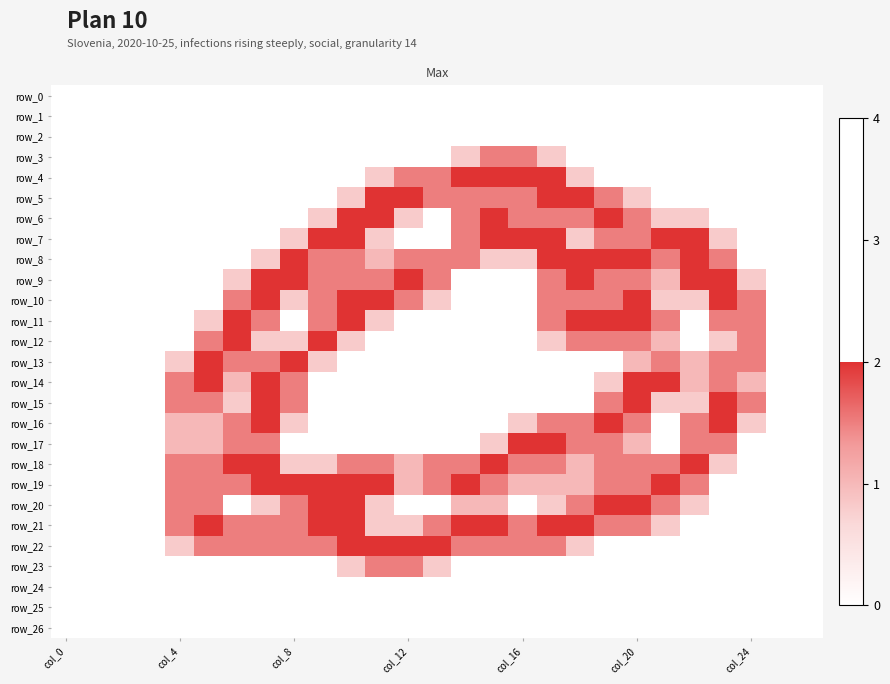

Reading left to right, extract all data points from this chart.

row_0: 0.0	0.0	0.0	0.0	0.0	0.0	0.0	0.0	0.0	0.0	0.0	0.0	0.0	0.0	0.0	0.0	0.0	0.0	0.0	0.0	0.0	0.0	0.0	0.0	0.0	0.0	0.0
row_1: 0.0	0.0	0.0	0.0	0.0	0.0	0.0	0.0	0.0	0.0	0.0	0.0	0.0	0.0	0.0	0.0	0.0	0.0	0.0	0.0	0.0	0.0	0.0	0.0	0.0	0.0	0.0
row_2: 0.0	0.0	0.0	0.0	0.0	0.0	0.0	0.0	0.0	0.0	0.0	0.0	0.0	0.0	0.0	0.0	0.0	0.0	0.0	0.0	0.0	0.0	0.0	0.0	0.0	0.0	0.0
row_3: 0.0	0.0	0.0	0.0	0.0	0.0	0.0	0.0	0.0	0.0	0.0	0.0	0.0	0.0	0.8	1.5	1.5	0.8	0.0	0.0	0.0	0.0	0.0	0.0	0.0	0.0	0.0
row_4: 0.0	0.0	0.0	0.0	0.0	0.0	0.0	0.0	0.0	0.0	0.0	0.8	1.5	1.5	2.0	2.0	2.0	2.0	0.8	0.0	0.0	0.0	0.0	0.0	0.0	0.0	0.0
row_5: 0.0	0.0	0.0	0.0	0.0	0.0	0.0	0.0	0.0	0.0	0.8	2.0	2.0	1.5	1.5	1.5	1.5	2.0	2.0	1.5	0.8	0.0	0.0	0.0	0.0	0.0	0.0
row_6: 0.0	0.0	0.0	0.0	0.0	0.0	0.0	0.0	0.0	0.8	2.0	2.0	0.8	0.0	1.5	2.0	1.5	1.5	1.5	2.0	1.5	0.8	0.8	0.0	0.0	0.0	0.0
row_7: 0.0	0.0	0.0	0.0	0.0	0.0	0.0	0.0	0.8	2.0	2.0	0.8	0.0	0.0	1.5	2.0	2.0	2.0	0.8	1.5	1.5	2.0	2.0	0.8	0.0	0.0	0.0
row_8: 0.0	0.0	0.0	0.0	0.0	0.0	0.0	0.8	2.0	1.5	1.5	1.0	1.5	1.5	1.5	0.8	0.8	2.0	2.0	2.0	2.0	1.5	2.0	1.5	0.0	0.0	0.0
row_9: 0.0	0.0	0.0	0.0	0.0	0.0	0.8	2.0	2.0	1.5	1.5	1.5	2.0	1.5	0.0	0.0	0.0	1.5	2.0	1.5	1.5	1.0	2.0	2.0	0.8	0.0	0.0
row_10: 0.0	0.0	0.0	0.0	0.0	0.0	1.5	2.0	0.8	1.5	2.0	2.0	1.5	0.8	0.0	0.0	0.0	1.5	1.5	1.5	2.0	0.8	0.8	2.0	1.5	0.0	0.0
row_11: 0.0	0.0	0.0	0.0	0.0	0.8	2.0	1.5	0.0	1.5	2.0	0.8	0.0	0.0	0.0	0.0	0.0	1.5	2.0	2.0	2.0	1.5	0.0	1.5	1.5	0.0	0.0
row_12: 0.0	0.0	0.0	0.0	0.0	1.5	2.0	0.8	0.8	2.0	0.8	0.0	0.0	0.0	0.0	0.0	0.0	0.8	1.5	1.5	1.5	1.0	0.0	0.8	1.5	0.0	0.0
row_13: 0.0	0.0	0.0	0.0	0.8	2.0	1.5	1.5	2.0	0.8	0.0	0.0	0.0	0.0	0.0	0.0	0.0	0.0	0.0	0.0	1.0	1.5	1.0	1.5	1.5	0.0	0.0
row_14: 0.0	0.0	0.0	0.0	1.5	2.0	1.0	2.0	1.5	0.0	0.0	0.0	0.0	0.0	0.0	0.0	0.0	0.0	0.0	0.8	2.0	2.0	1.0	1.5	1.0	0.0	0.0
row_15: 0.0	0.0	0.0	0.0	1.5	1.5	0.8	2.0	1.5	0.0	0.0	0.0	0.0	0.0	0.0	0.0	0.0	0.0	0.0	1.5	2.0	0.8	0.8	2.0	1.5	0.0	0.0
row_16: 0.0	0.0	0.0	0.0	1.0	1.0	1.5	2.0	0.8	0.0	0.0	0.0	0.0	0.0	0.0	0.0	0.8	1.5	1.5	2.0	1.5	0.0	1.5	2.0	0.8	0.0	0.0
row_17: 0.0	0.0	0.0	0.0	1.0	1.0	1.5	1.5	0.0	0.0	0.0	0.0	0.0	0.0	0.0	0.8	2.0	2.0	1.5	1.5	1.0	0.0	1.5	1.5	0.0	0.0	0.0
row_18: 0.0	0.0	0.0	0.0	1.5	1.5	2.0	2.0	0.8	0.8	1.5	1.5	1.0	1.5	1.5	2.0	1.5	1.5	1.0	1.5	1.5	1.5	2.0	0.8	0.0	0.0	0.0
row_19: 0.0	0.0	0.0	0.0	1.5	1.5	1.5	2.0	2.0	2.0	2.0	2.0	1.0	1.5	2.0	1.5	1.0	1.0	1.0	1.5	1.5	2.0	1.5	0.0	0.0	0.0	0.0
row_20: 0.0	0.0	0.0	0.0	1.5	1.5	0.0	0.8	1.5	2.0	2.0	0.8	0.0	0.0	1.0	1.0	0.0	0.8	1.5	2.0	2.0	1.5	0.8	0.0	0.0	0.0	0.0
row_21: 0.0	0.0	0.0	0.0	1.5	2.0	1.5	1.5	1.5	2.0	2.0	0.8	0.8	1.5	2.0	2.0	1.5	2.0	2.0	1.5	1.5	0.8	0.0	0.0	0.0	0.0	0.0
row_22: 0.0	0.0	0.0	0.0	0.8	1.5	1.5	1.5	1.5	1.5	2.0	2.0	2.0	2.0	1.5	1.5	1.5	1.5	0.8	0.0	0.0	0.0	0.0	0.0	0.0	0.0	0.0
row_23: 0.0	0.0	0.0	0.0	0.0	0.0	0.0	0.0	0.0	0.0	0.8	1.5	1.5	0.8	0.0	0.0	0.0	0.0	0.0	0.0	0.0	0.0	0.0	0.0	0.0	0.0	0.0
row_24: 0.0	0.0	0.0	0.0	0.0	0.0	0.0	0.0	0.0	0.0	0.0	0.0	0.0	0.0	0.0	0.0	0.0	0.0	0.0	0.0	0.0	0.0	0.0	0.0	0.0	0.0	0.0
row_25: 0.0	0.0	0.0	0.0	0.0	0.0	0.0	0.0	0.0	0.0	0.0	0.0	0.0	0.0	0.0	0.0	0.0	0.0	0.0	0.0	0.0	0.0	0.0	0.0	0.0	0.0	0.0
row_26: 0.0	0.0	0.0	0.0	0.0	0.0	0.0	0.0	0.0	0.0	0.0	0.0	0.0	0.0	0.0	0.0	0.0	0.0	0.0	0.0	0.0	0.0	0.0	0.0	0.0	0.0	0.0